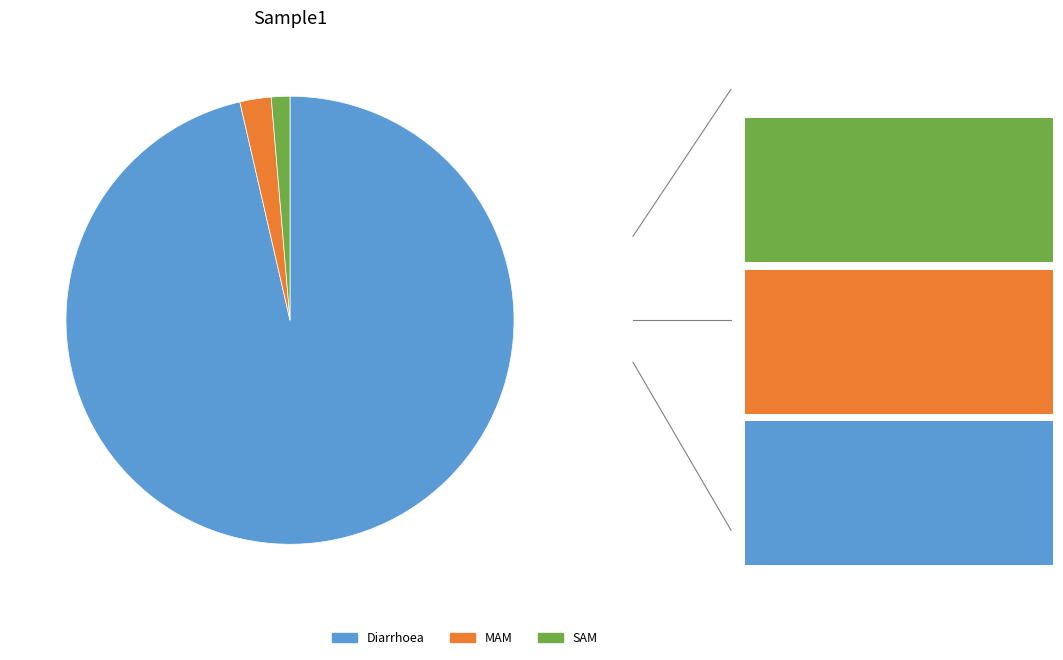

What percentage is the Diarrhoea slice, to the nearest percent?

96%